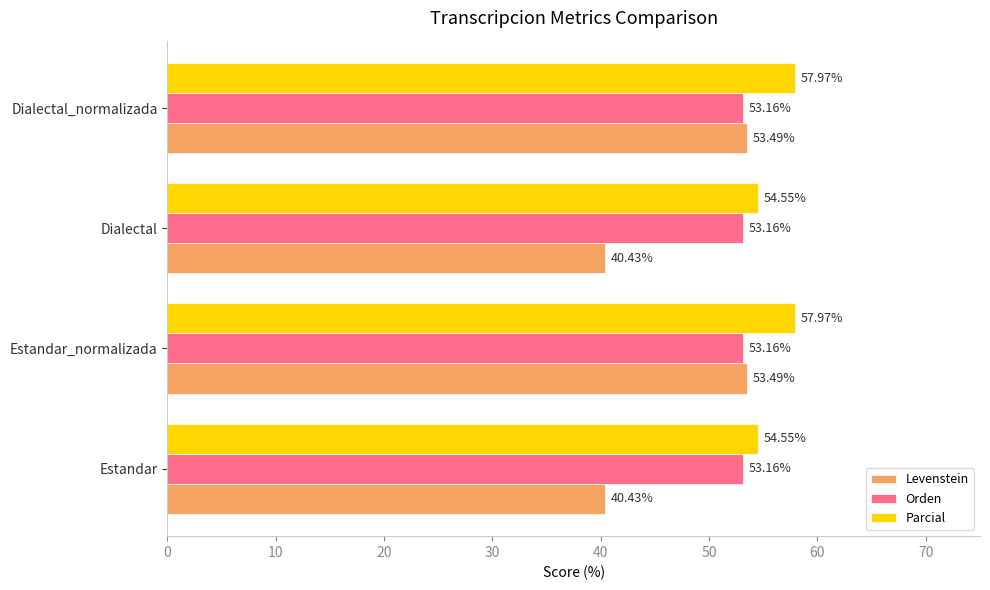

What is the total value across all series at Dialectal_normalizada?

164.6